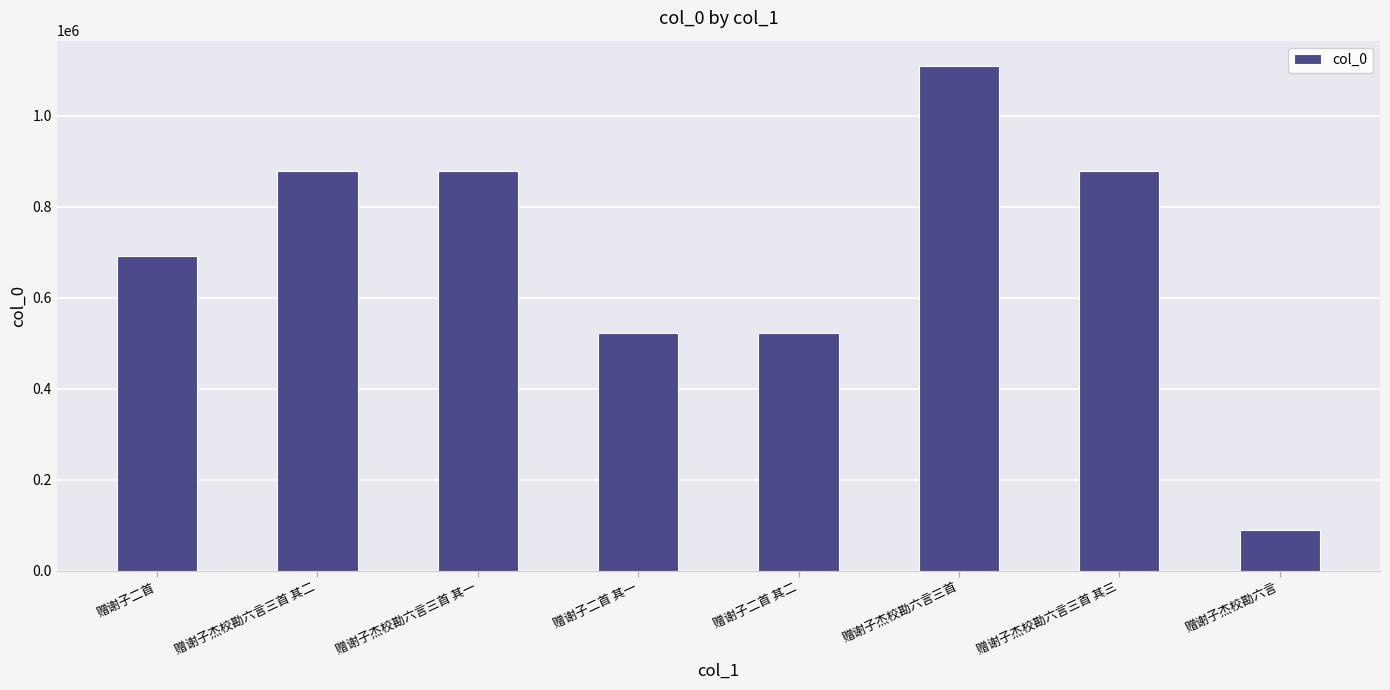

What is the label of the 2nd bar from the left?

赠谢子杰校勘六言三首 其二